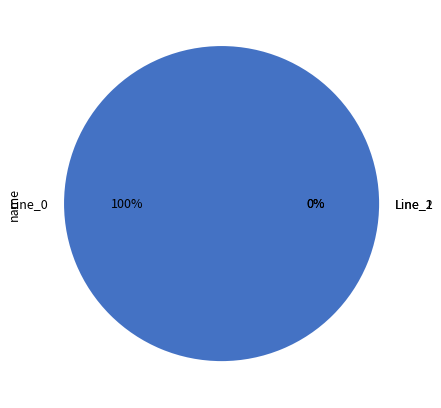

What percentage do Line_2 and Line_0 together represent?

100.0%